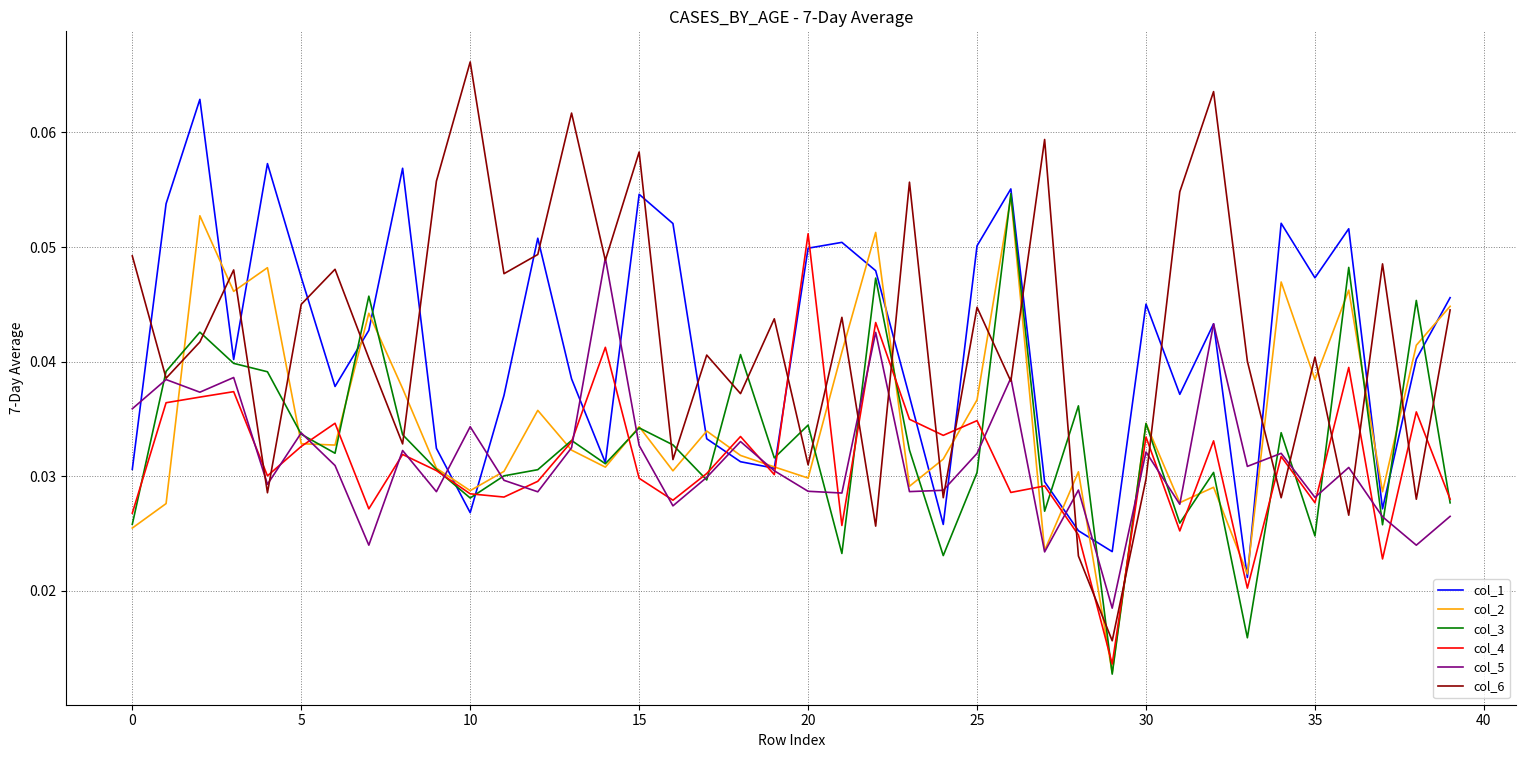

Which series has the largest range (max minus min)?

col_6